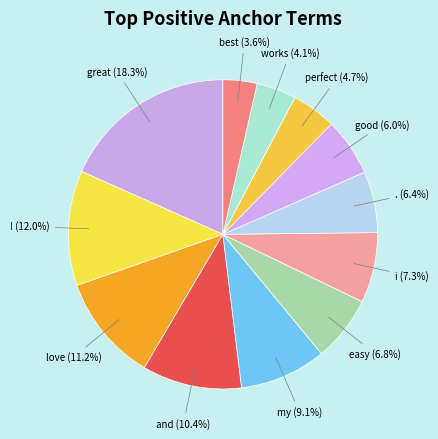

Between great and easy, which is larger?

great